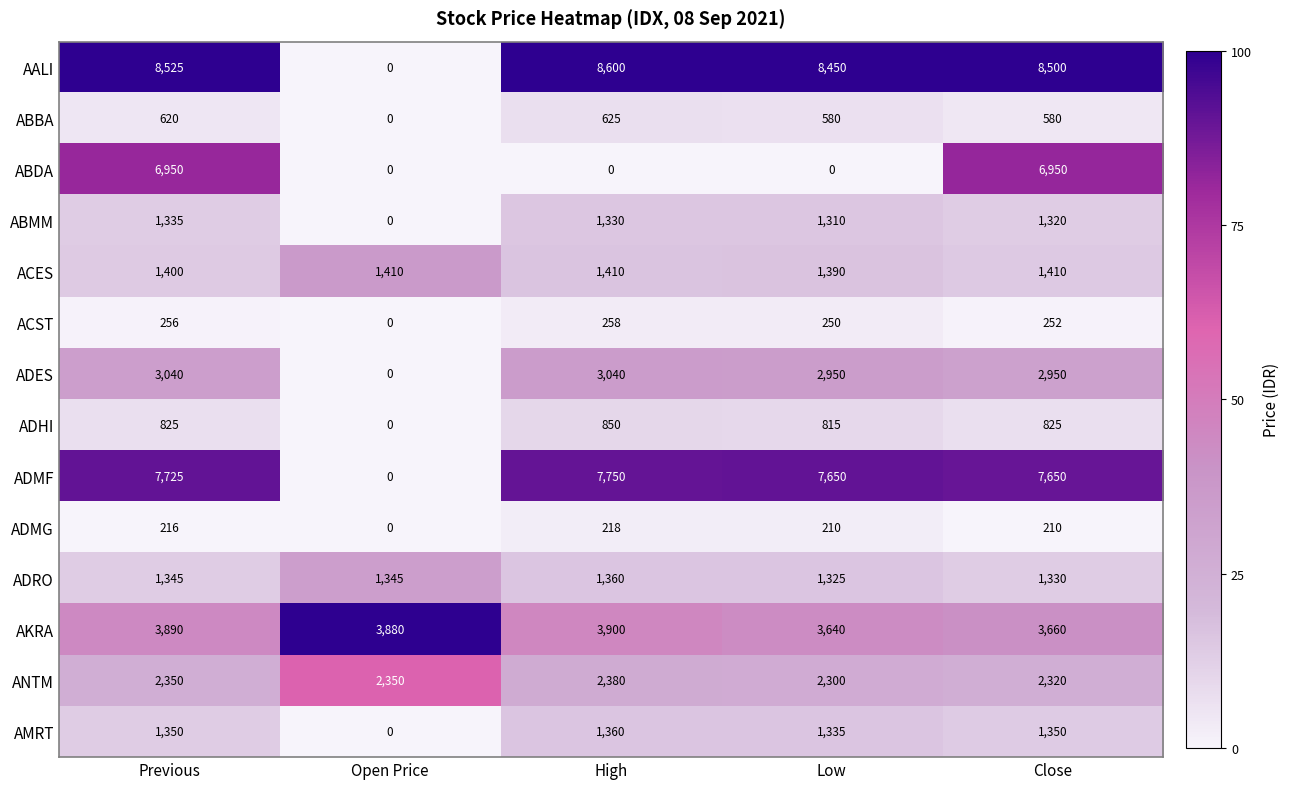

True or false: ADES has a value of 5219 at Close.

False